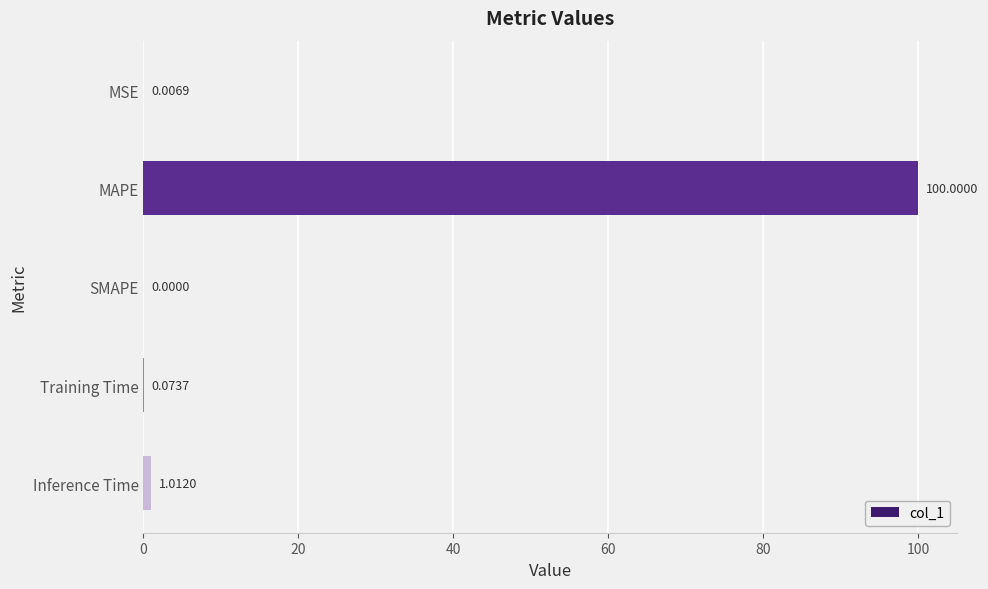

At which label is the value closest to 50?

Inference Time